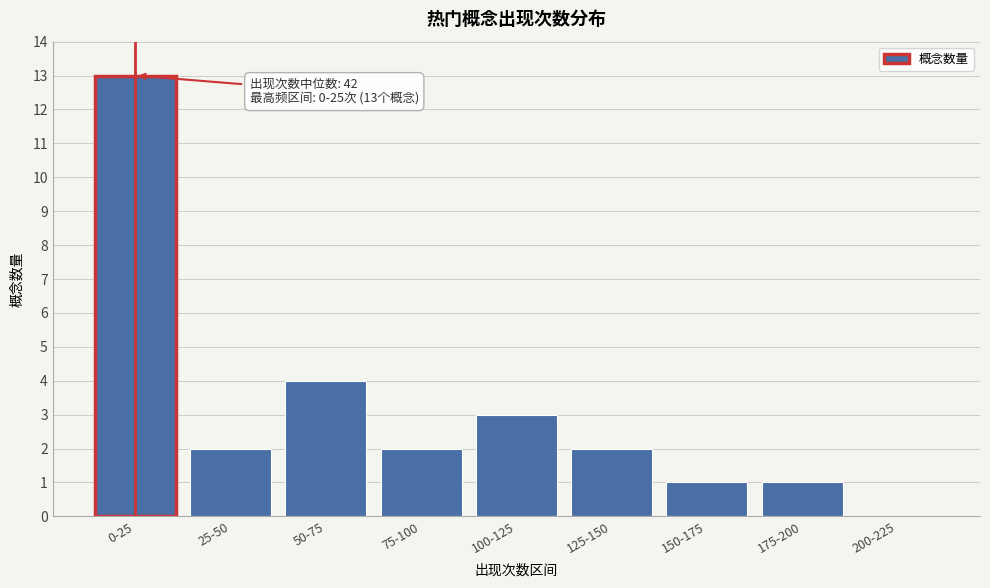

Reading left to right, list all the values displayed in this chart.

0-25=13	25-50=2	50-75=4	75-100=2	100-125=3	125-150=2	150-175=1	175-200=1	200-225=0